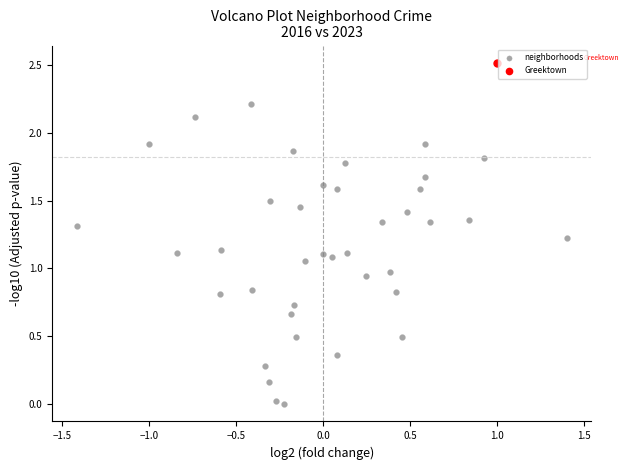

What are all the series names shown in the legend?

neighborhoods, Greektown